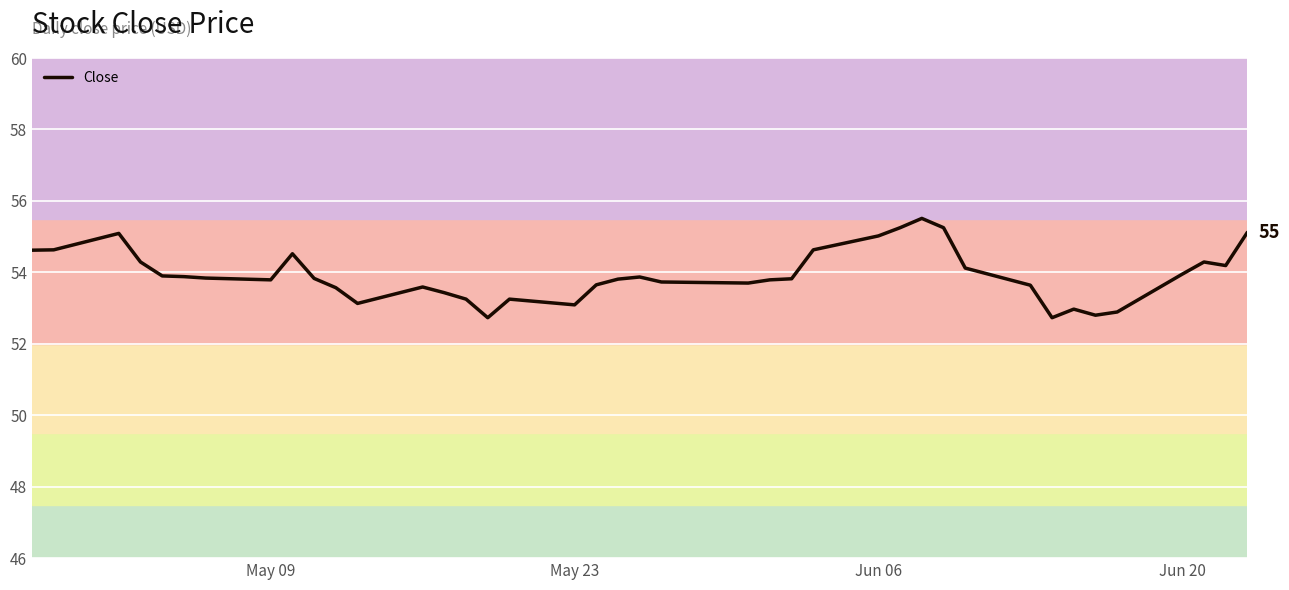

What is the greatest value displayed?

55.5